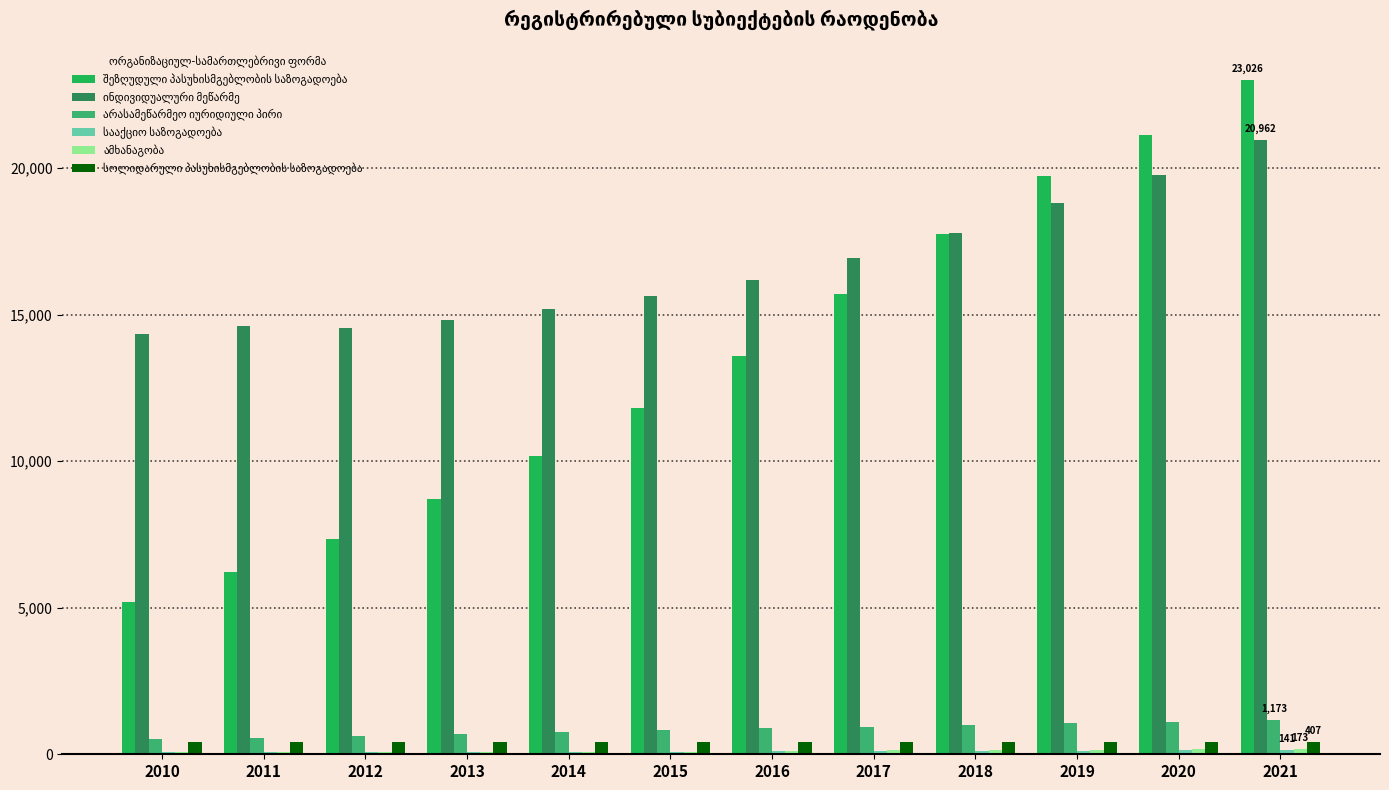

Are the bars grouped side by side (vs. stacked)?

Yes